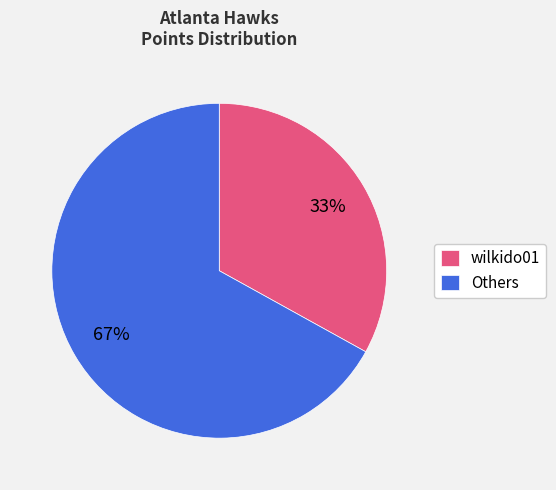

How many slices are in this pie chart?

2